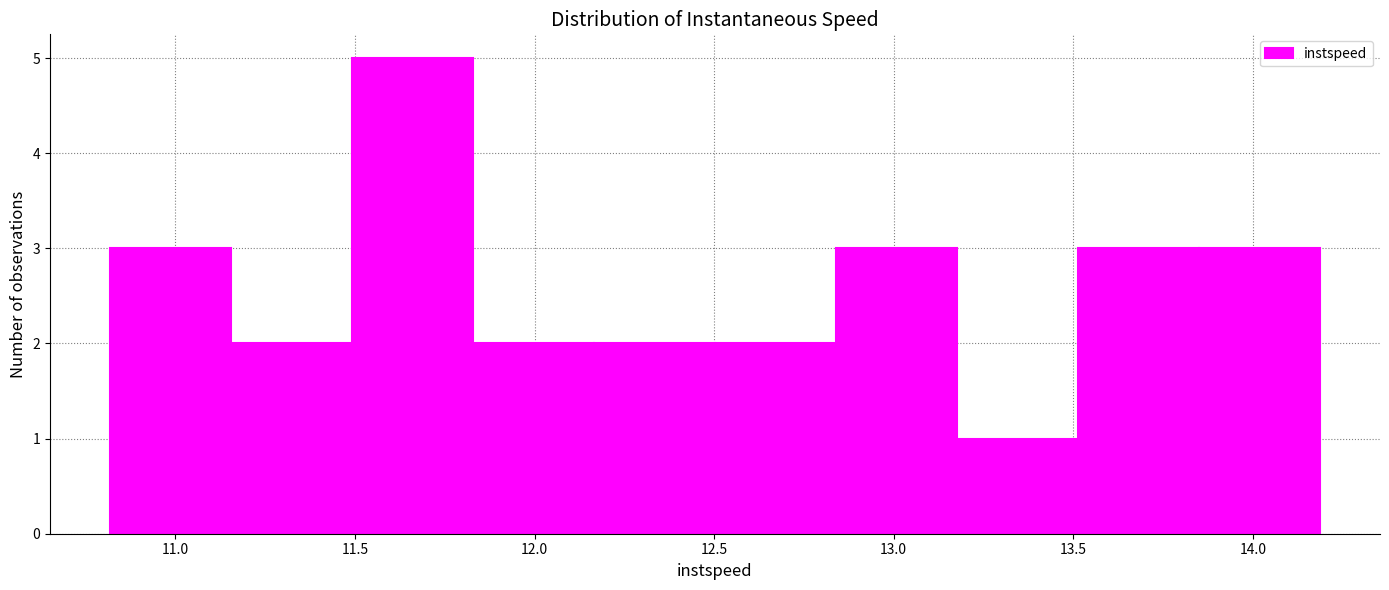

How tall is the bar that spans 12.15 to 12.50 on the x-axis? Neither the bar edges nor the heights are printed on the chart, so give them approximately, as read against the axes.

2